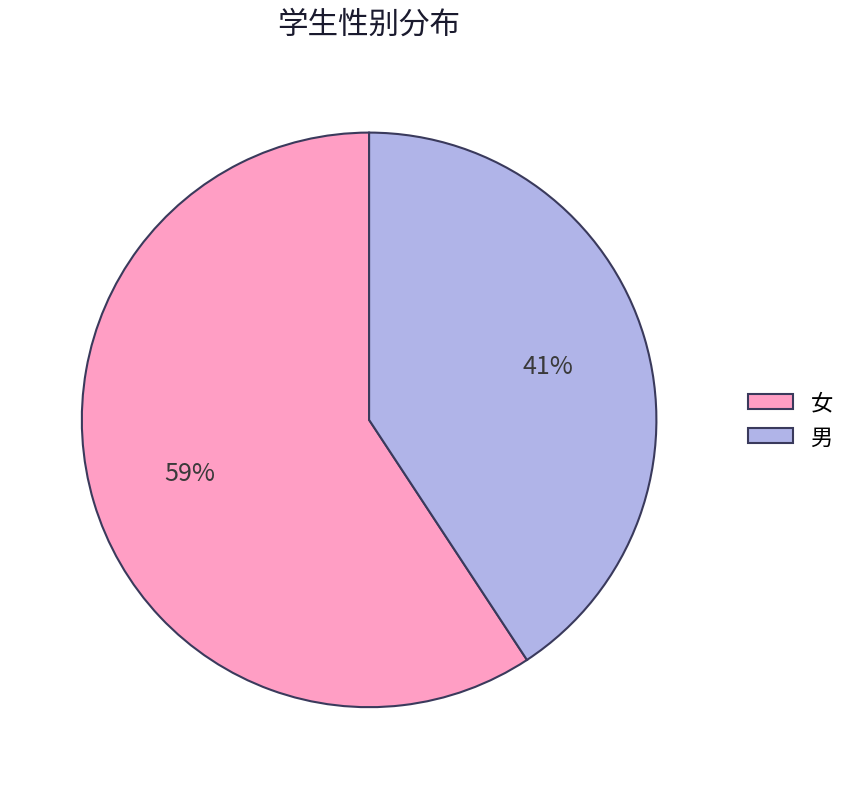

Combined, do 女 and 男 account for over 50%?

Yes